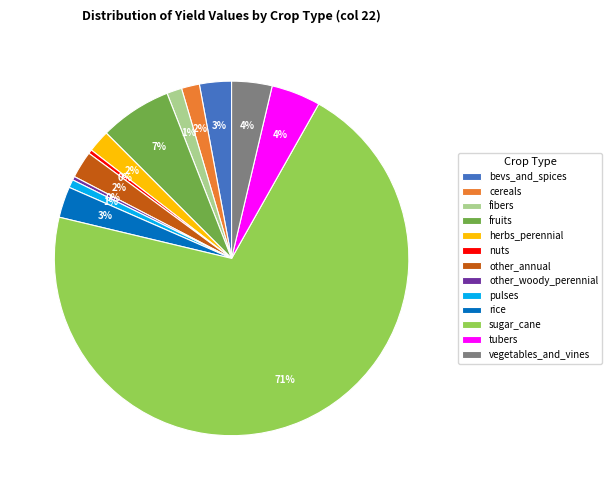

What percentage is the bevs_and_spices slice, to the nearest percent?

3%